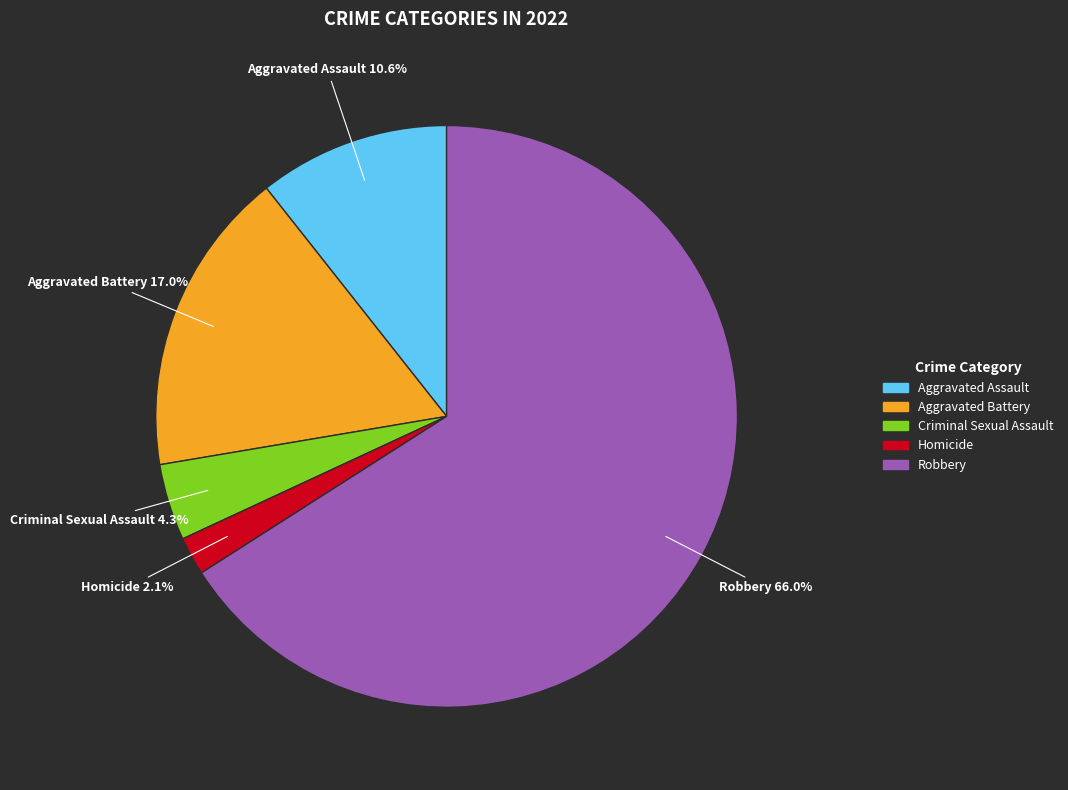

True or false: Aggravated Assault accounts for 11% of the total.

True